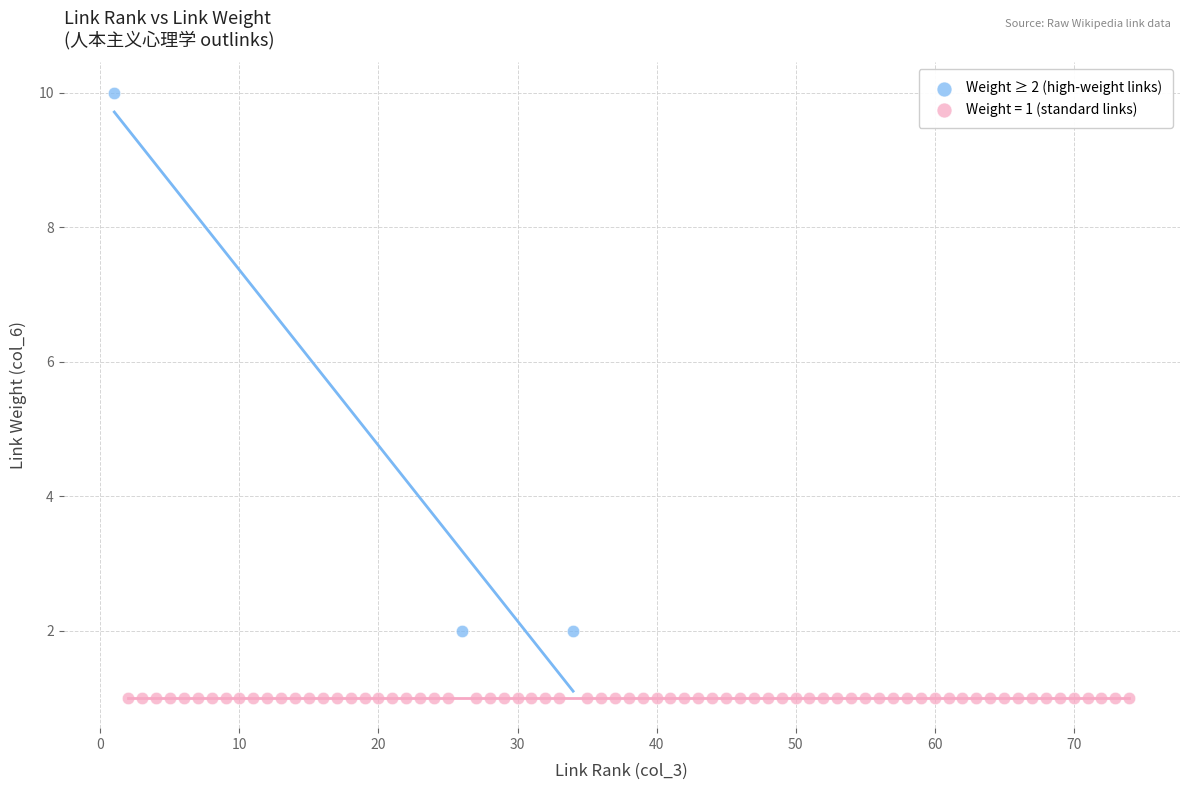

Which series contains the highest Y value?

Weight ≥ 2 (high-weight links)